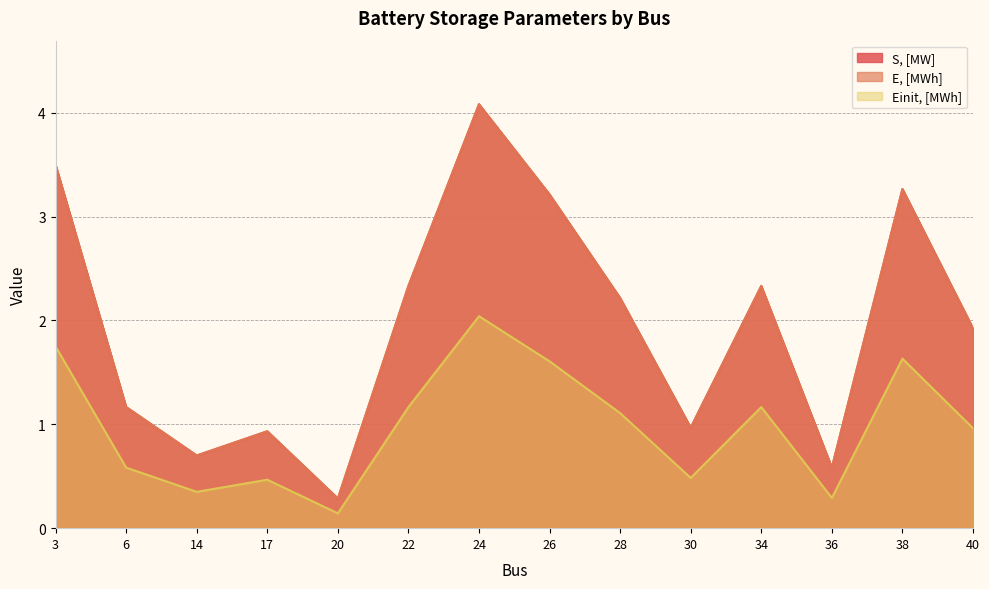

What is the difference between the E, [MWh] values at 36 and 22?

1.7